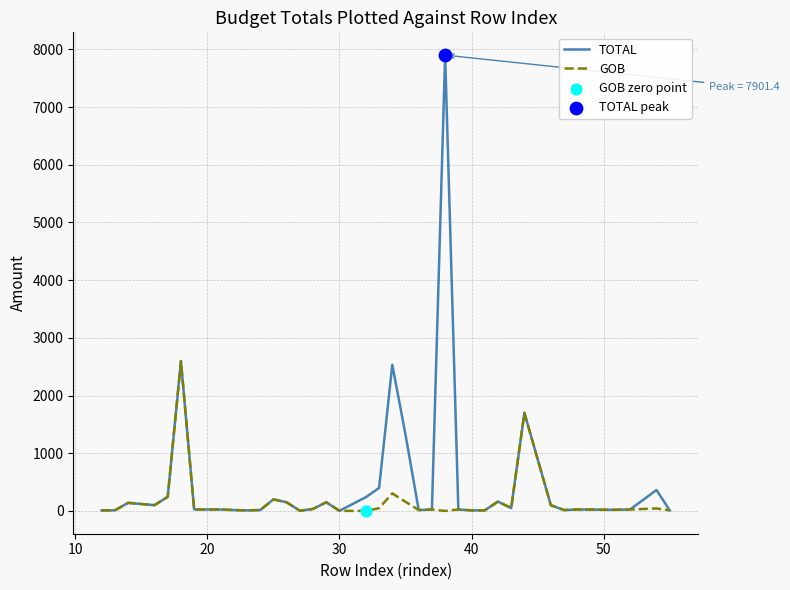

At how many categories does at least one series exceed 7564?

1